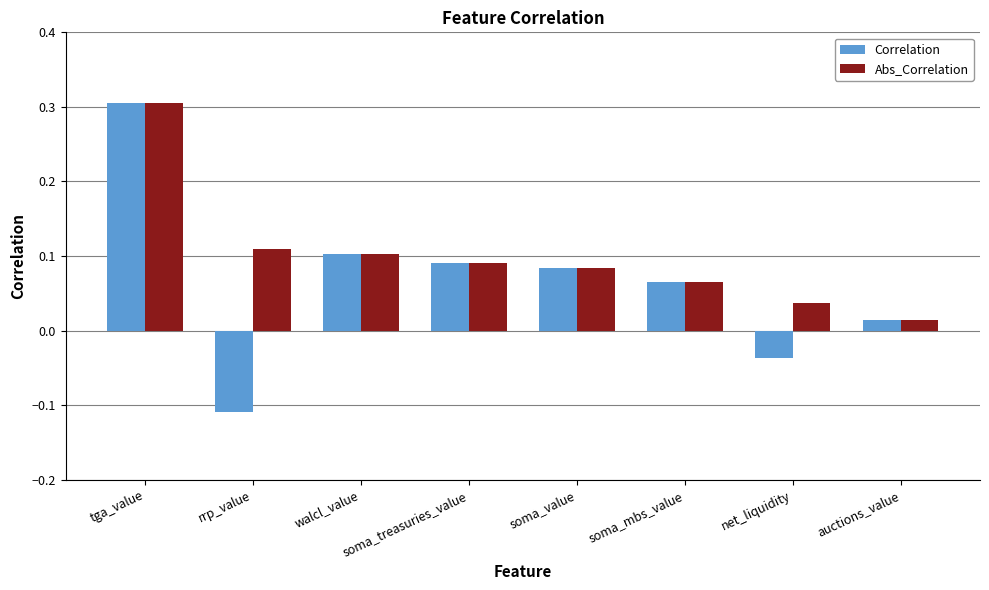

What is the difference between the second highest and minimum values in the Correlation series?

0.2